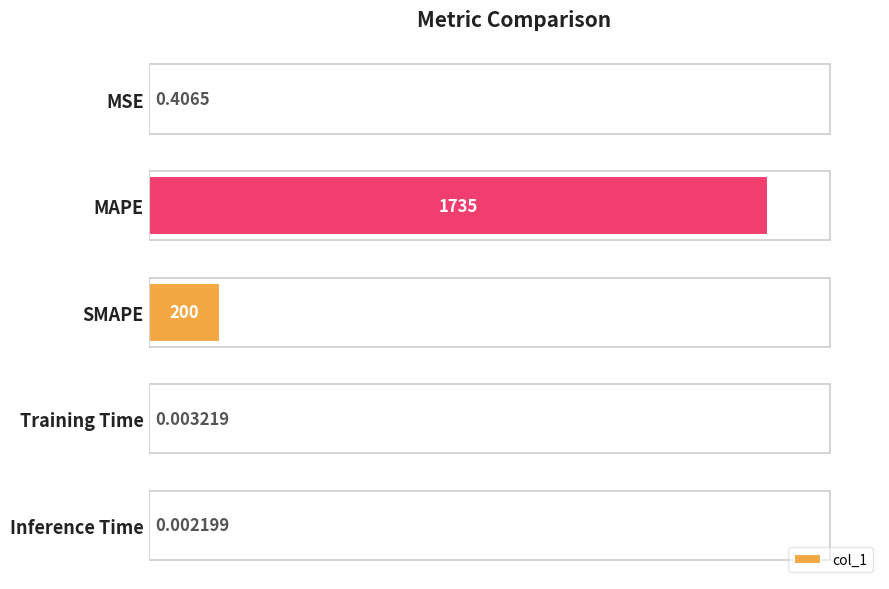

Are the bars horizontal?

Yes